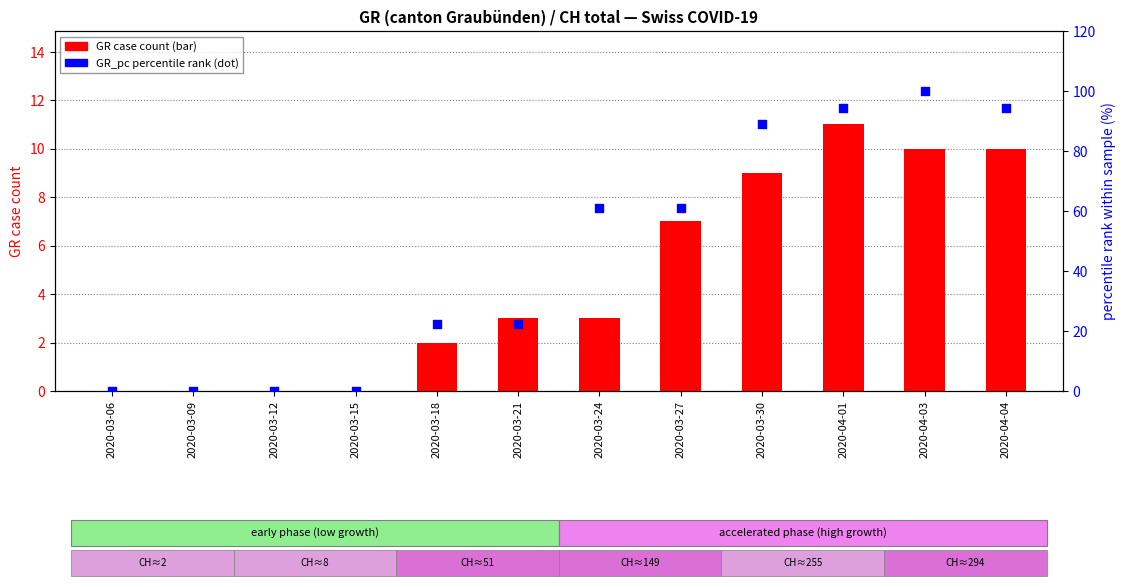

Which series contains the highest Y value?

GR_pc (percentile rank)